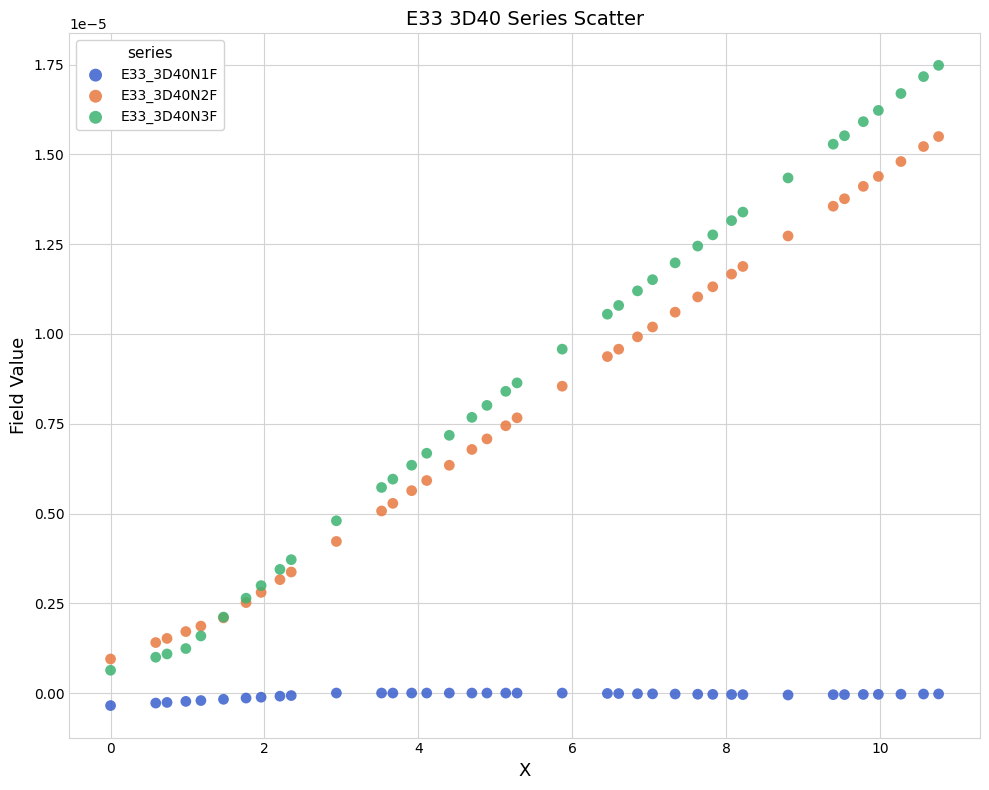

Which series reaches the minimum Y coordinate?

E33_3D40N1F